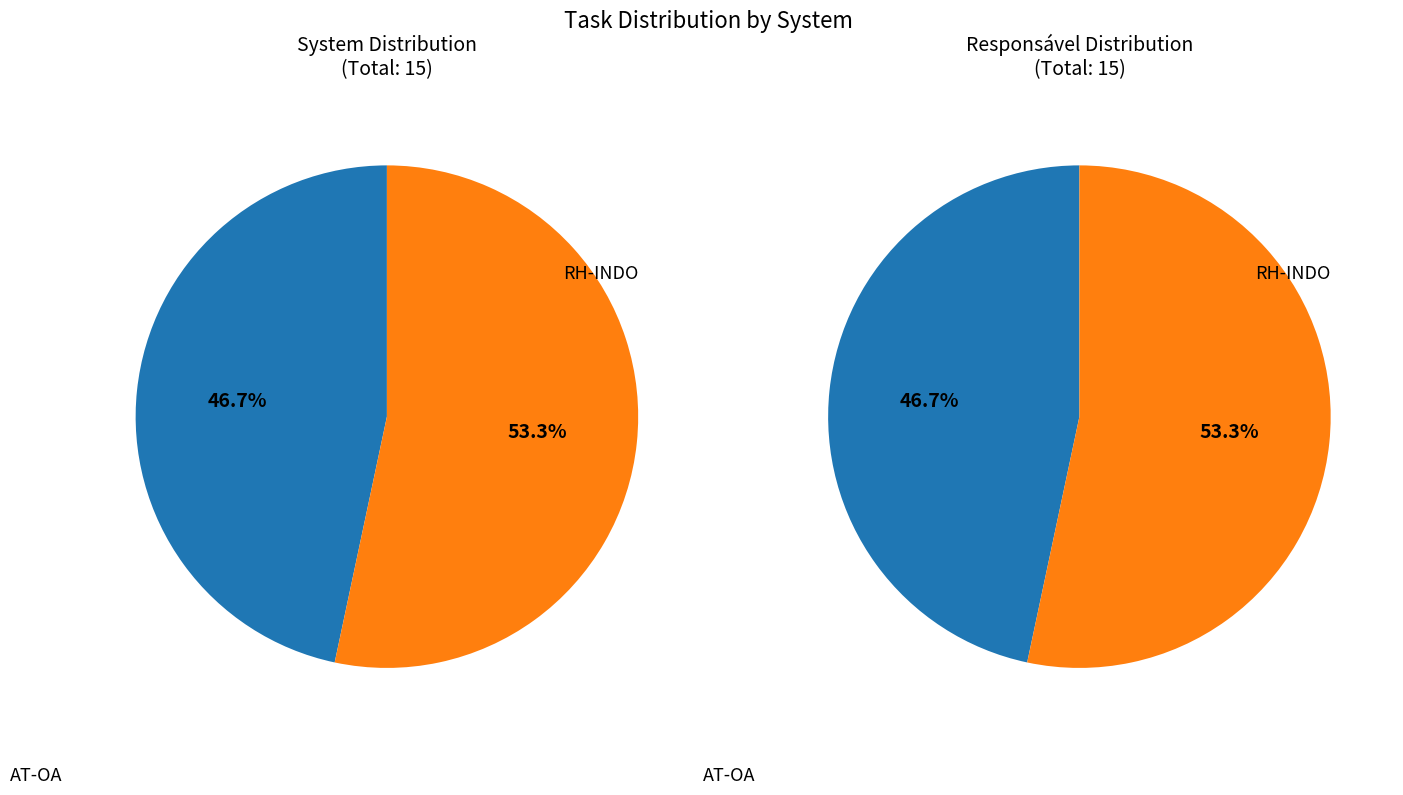

Does AT-OA represent more than half of the total?

Yes